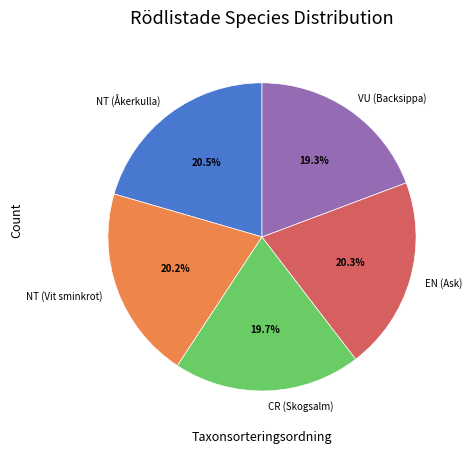

How many slices are in this pie chart?

5